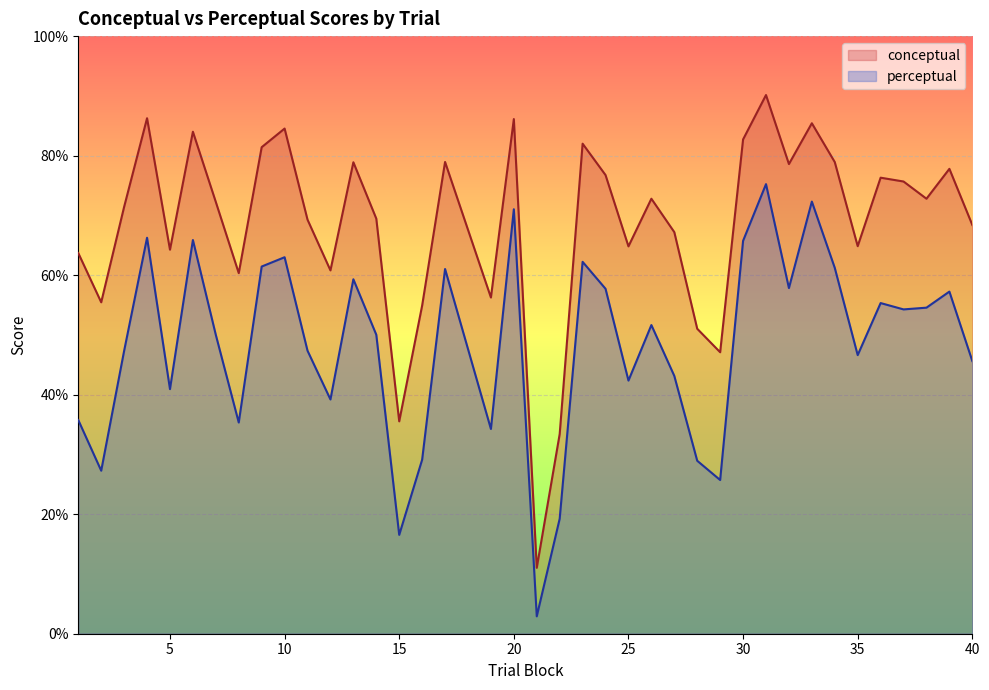

Does the chart display data point markers on the line(s)?

No